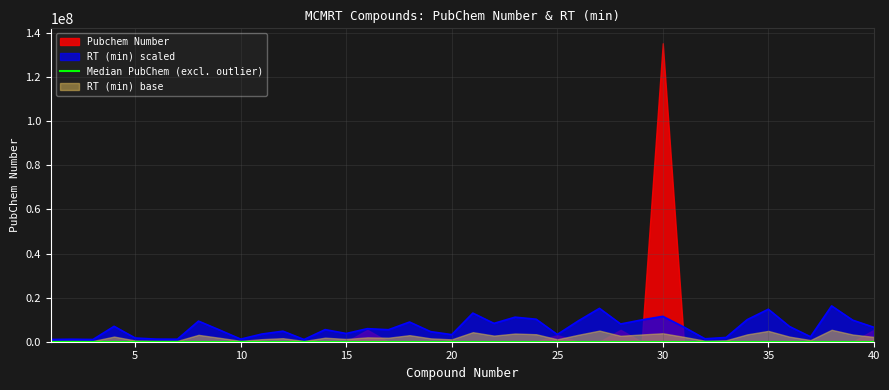

Between 20 and 15, which is larger?

15